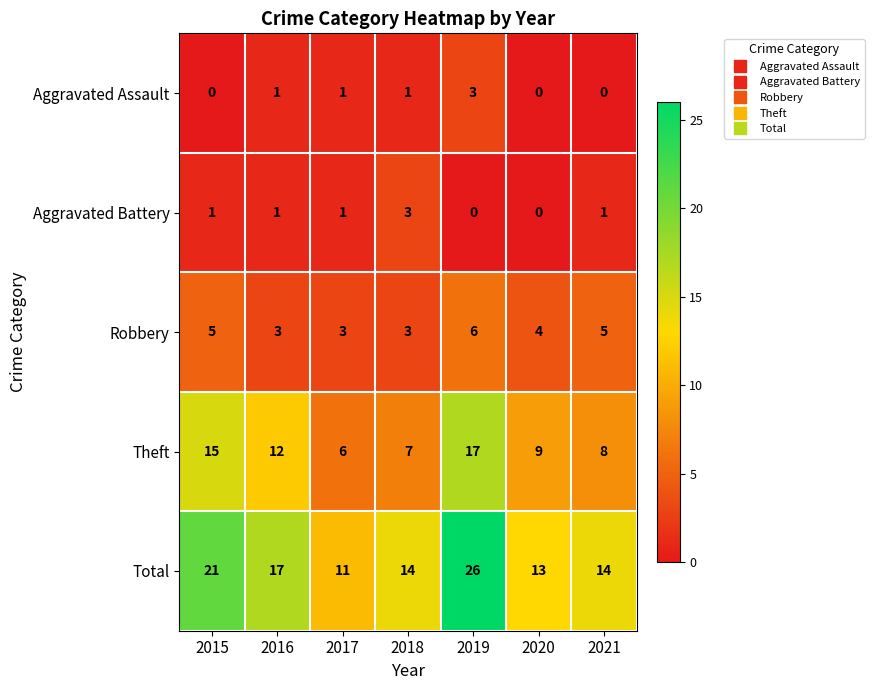

What is the minimum value for Theft?

6